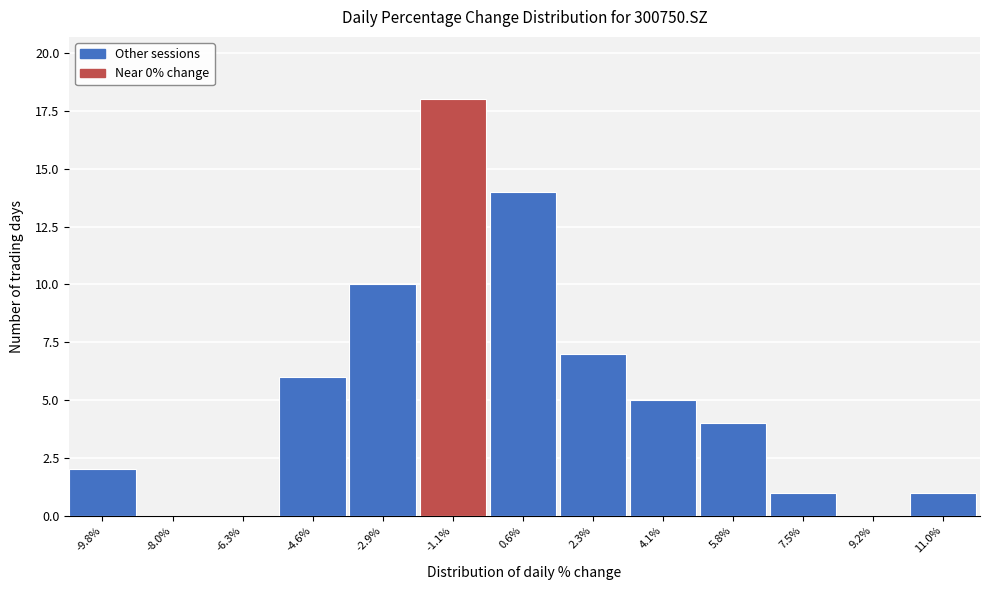

Reading left to right, list all the values displayed in this chart.

-9.8%=2	-8.0%=0	-6.3%=0	-4.6%=6	-2.9%=10	-1.1%=18	0.6%=14	2.3%=7	4.1%=5	5.8%=4	7.5%=1	9.2%=0	11.0%=1